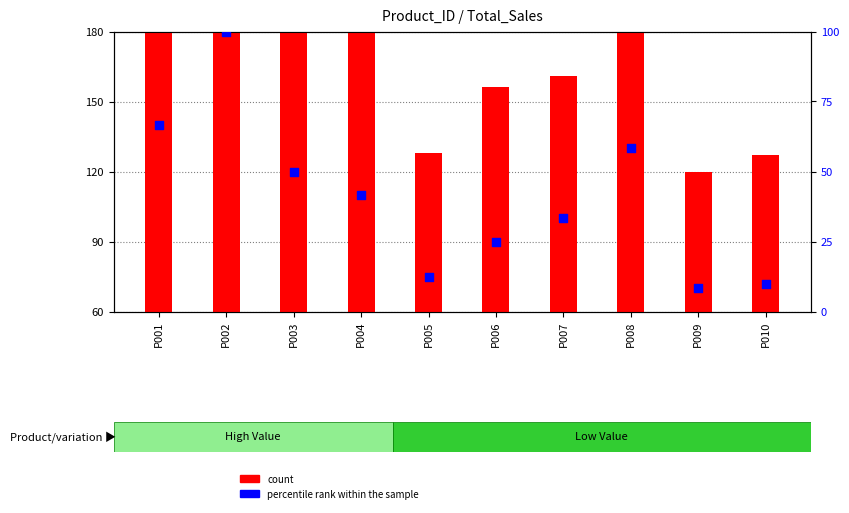

Which series has the largest total across all categories?

count